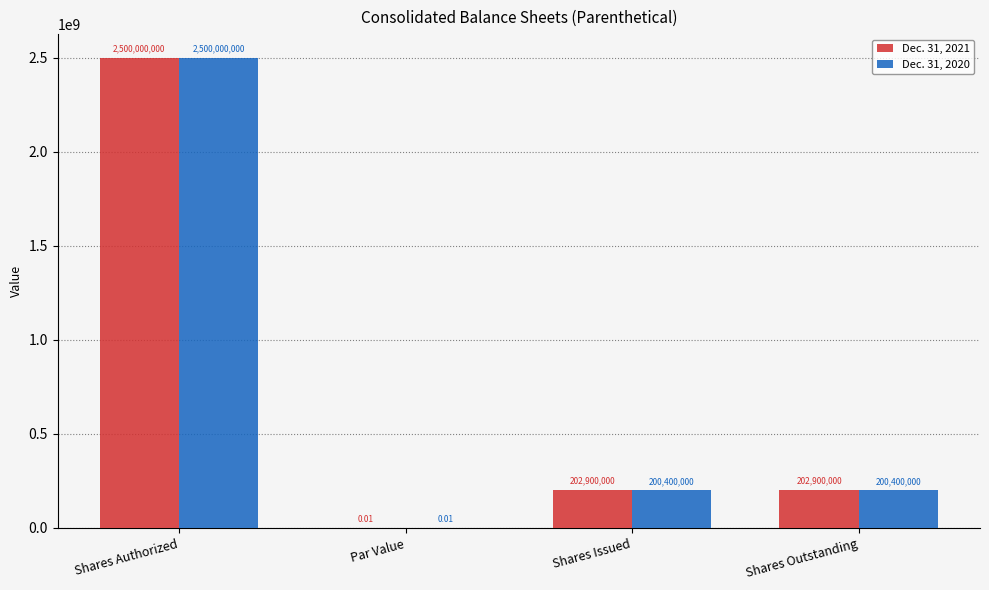

Between Shares Authorized and Shares Issued, which series saw the biggest shift?

Dec. 31, 2020